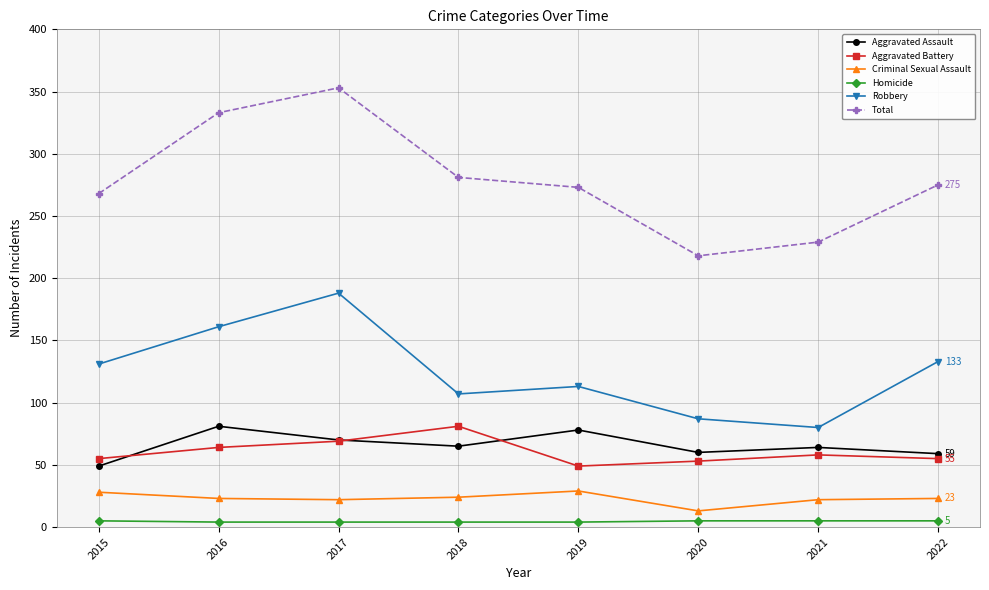

True or false: Criminal Sexual Assault and Homicide cross at least once.

False